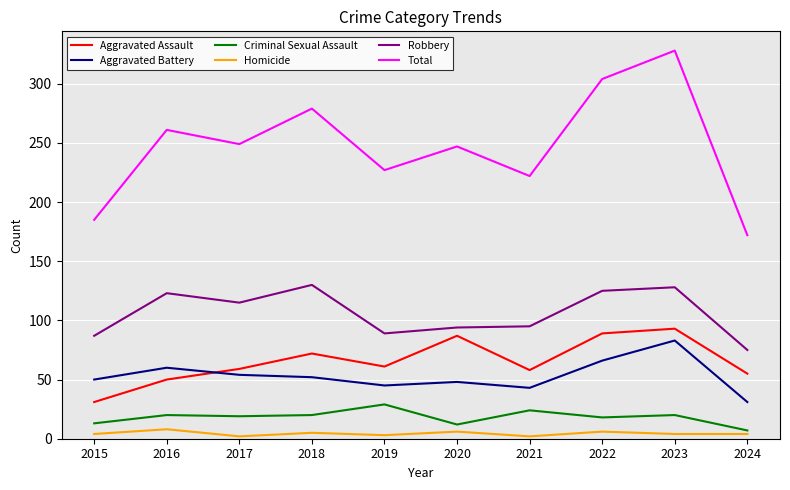

What is the highest value of the Total series?

328